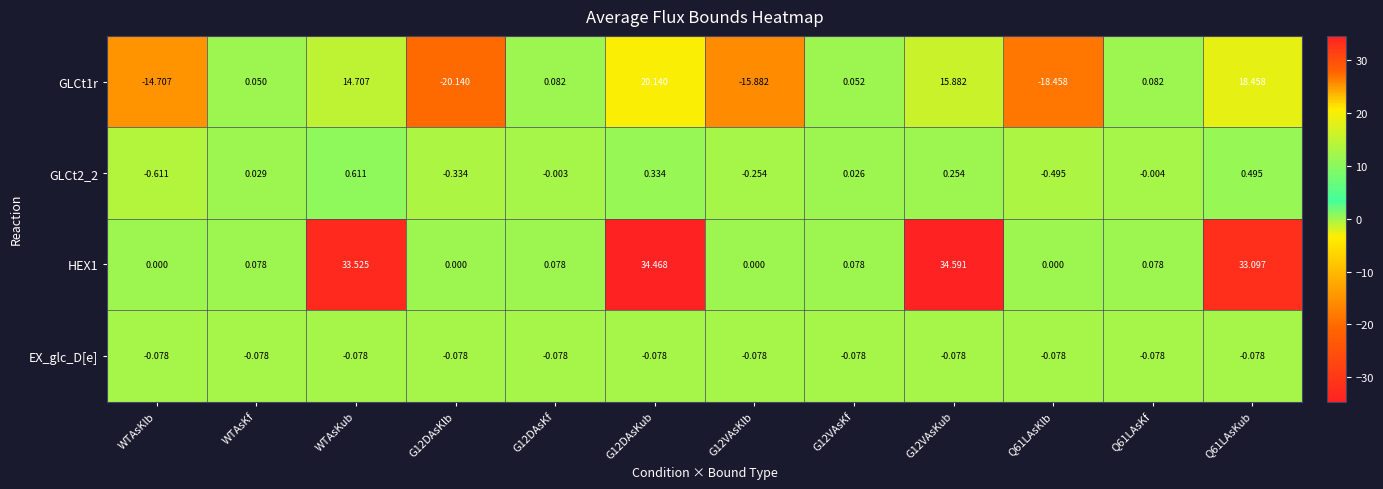

At which category does the chart reach its minimum across all series?

G12DAsKlb